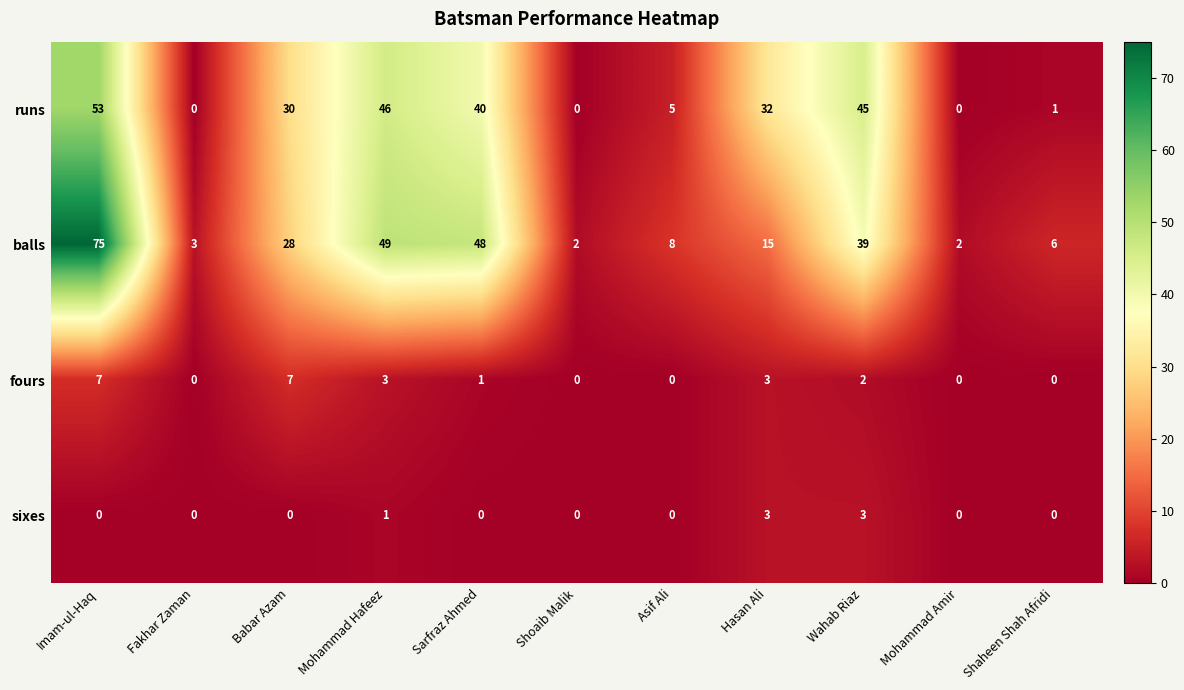

Is it true that fours equals 3 at Hasan Ali?

True